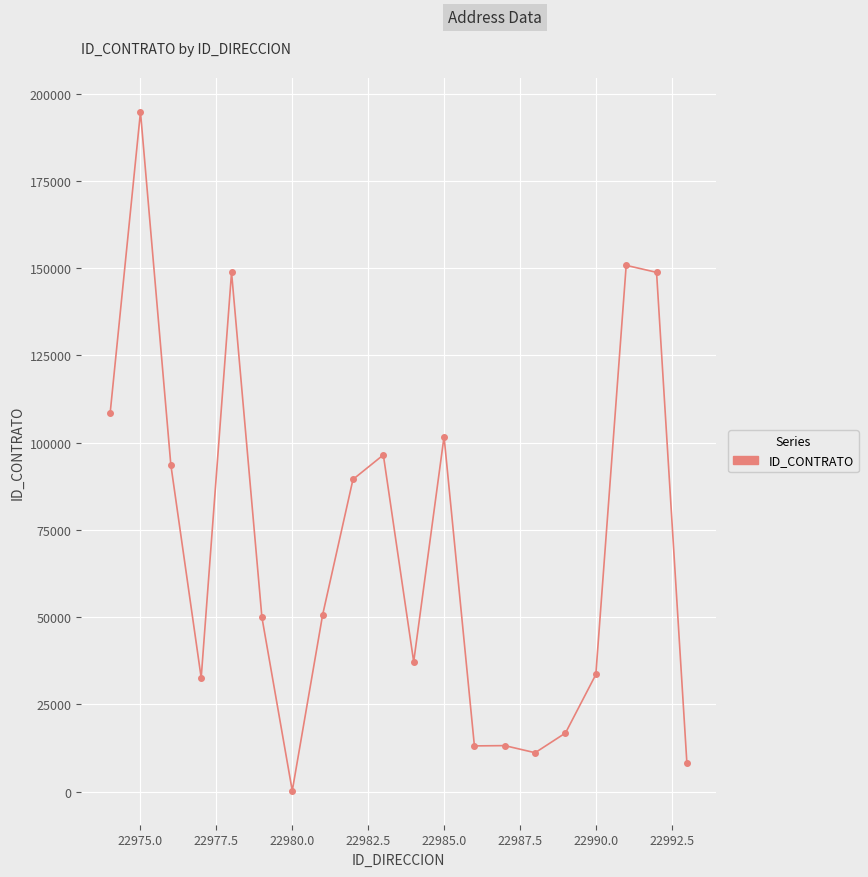

True or false: there are more than 2 points higher than both neighbors.

True